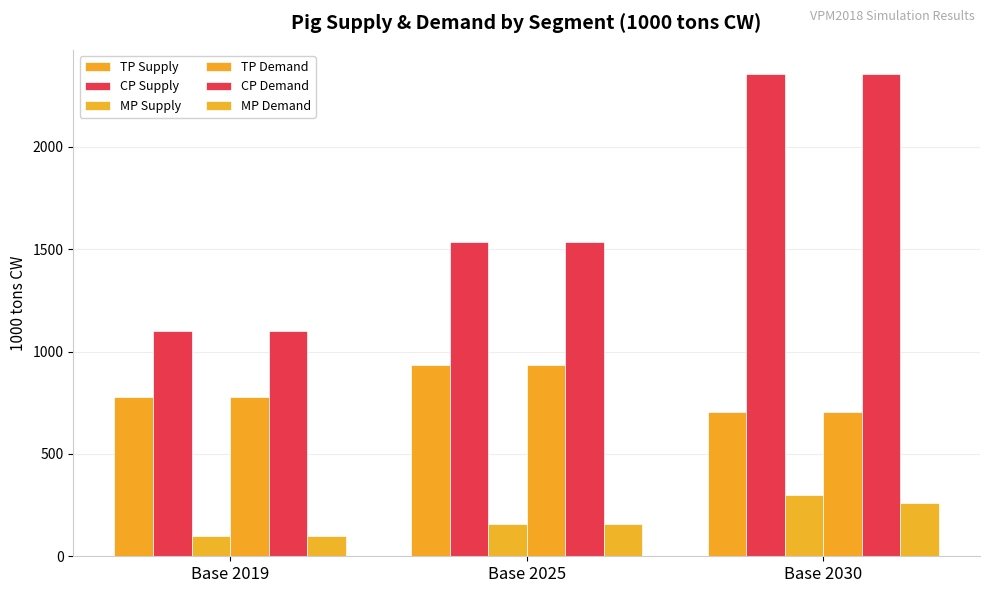

Which label corresponds to the smallest value in the chart?

Base 2019